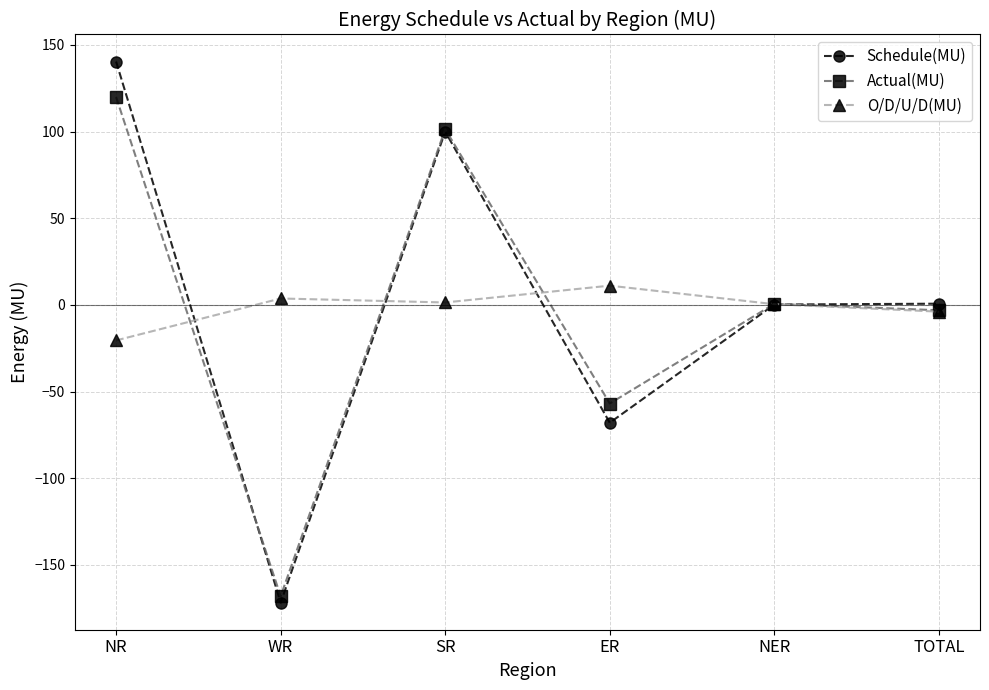

What is the smallest value displayed?

-171.8